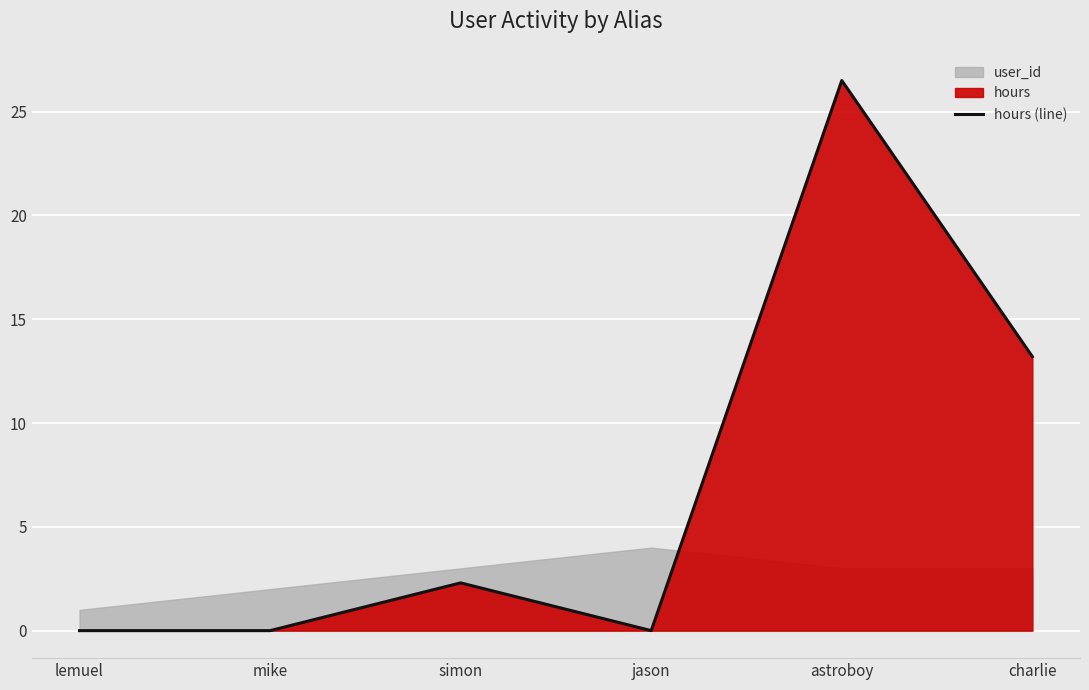

What is the average value?

7.0